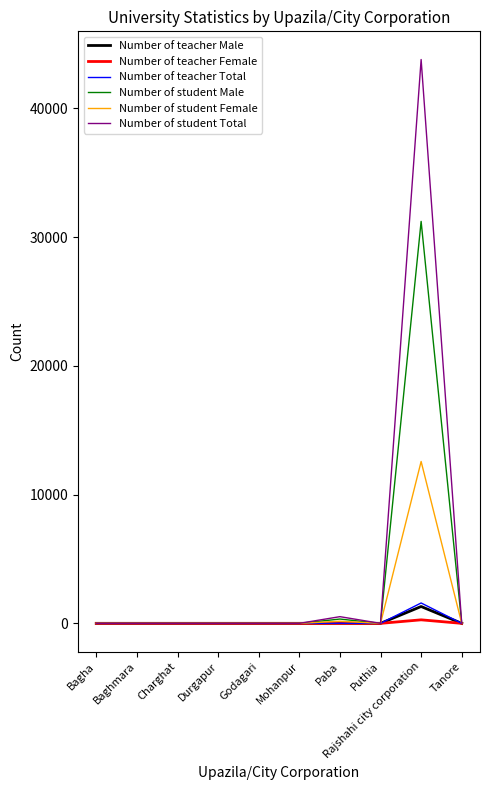

What is the sum of all Number of teacher Female values?

274